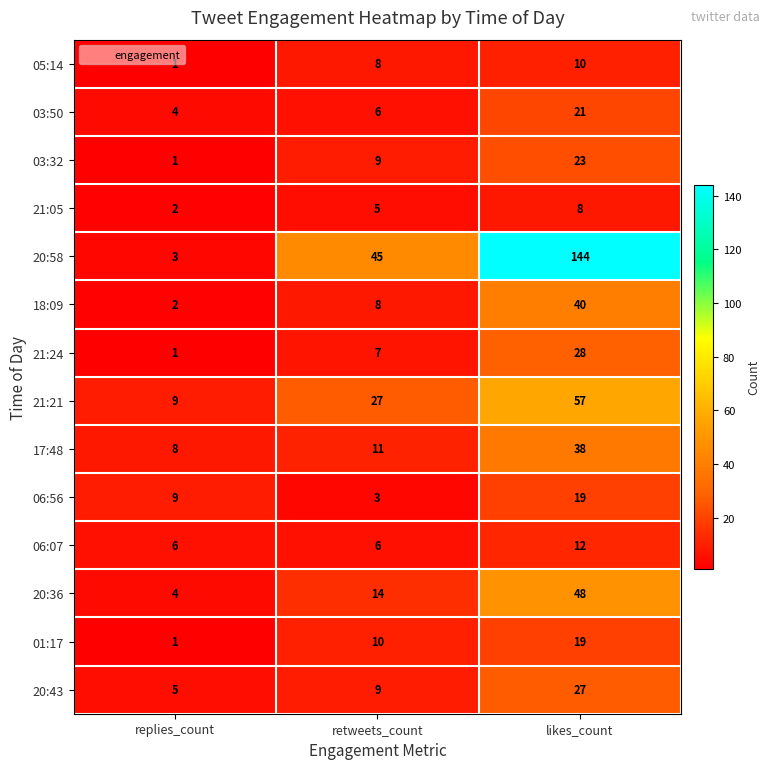

Read the 21:24 value at retweets_count.

7